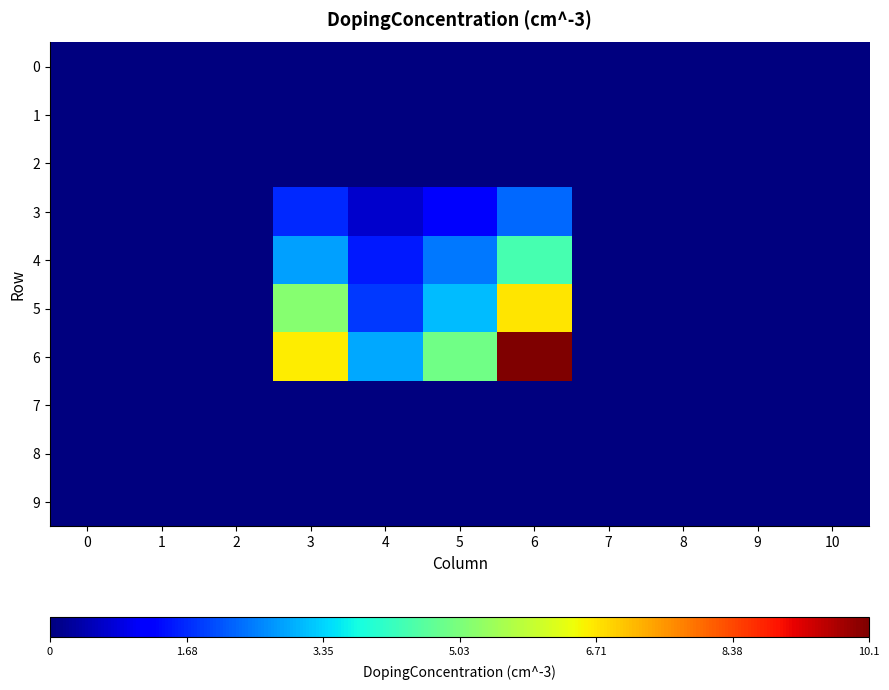

Reading left to right, extract all data points from this chart.

0: 0=0.0	1=0.0	2=0.0	3=0.0	4=0.0	5=0.0	6=0.0	7=0.0	8=0.0	9=0.0	10=0.0
1: 0=0.0	1=0.0	2=0.0	3=0.0	4=0.0	5=0.0	6=0.0	7=0.0	8=0.0	9=0.0	10=0.0
2: 0=0.0	1=0.0	2=0.0	3=0.0	4=0.0	5=0.0	6=0.0	7=0.0	8=0.0	9=0.0	10=0.0
3: 0=0.0	1=0.0	2=0.0	3=1.7	4=0.7	5=1.1	6=2.3	7=0.0	8=0.0	9=0.0	10=0.0
4: 0=0.0	1=0.0	2=0.0	3=2.8	4=1.5	5=2.5	6=4.4	7=0.0	8=0.0	9=0.0	10=0.0
5: 0=0.0	1=0.0	2=0.0	3=5.1	4=1.8	5=3.1	6=6.7	7=0.0	8=0.0	9=0.0	10=0.0
6: 0=0.0	1=0.0	2=0.0	3=6.6	4=2.9	5=4.9	6=10.1	7=0.0	8=0.0	9=0.0	10=0.0
7: 0=0.0	1=0.0	2=0.0	3=0.0	4=0.0	5=0.0	6=0.0	7=0.0	8=0.0	9=0.0	10=0.0
8: 0=0.0	1=0.0	2=0.0	3=0.0	4=0.0	5=0.0	6=0.0	7=0.0	8=0.0	9=0.0	10=0.0
9: 0=0.0	1=0.0	2=0.0	3=0.0	4=0.0	5=0.0	6=0.0	7=0.0	8=0.0	9=0.0	10=0.0